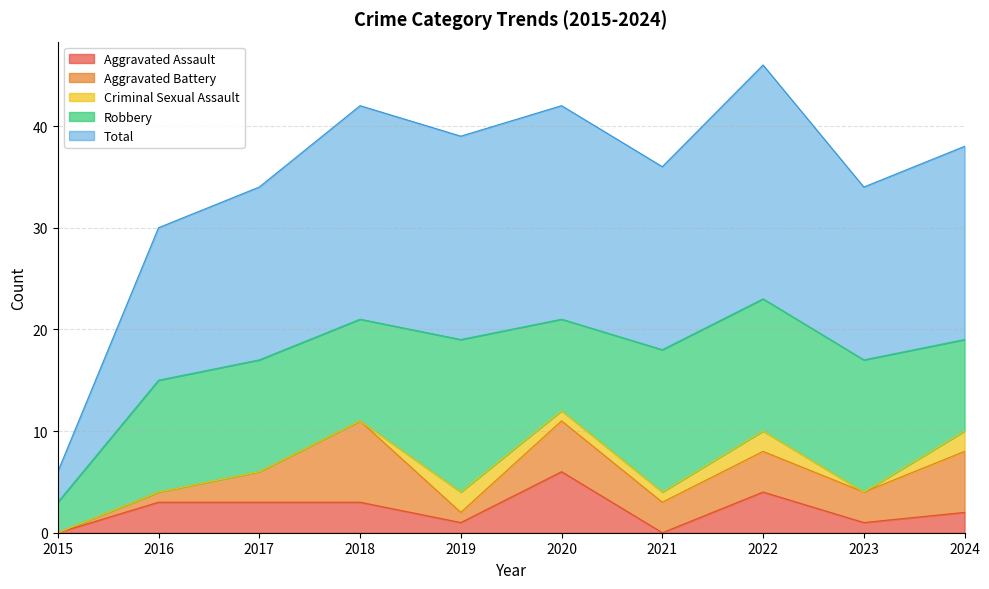

The value of Aggravated Assault at 2020 is 2. True or false?

False